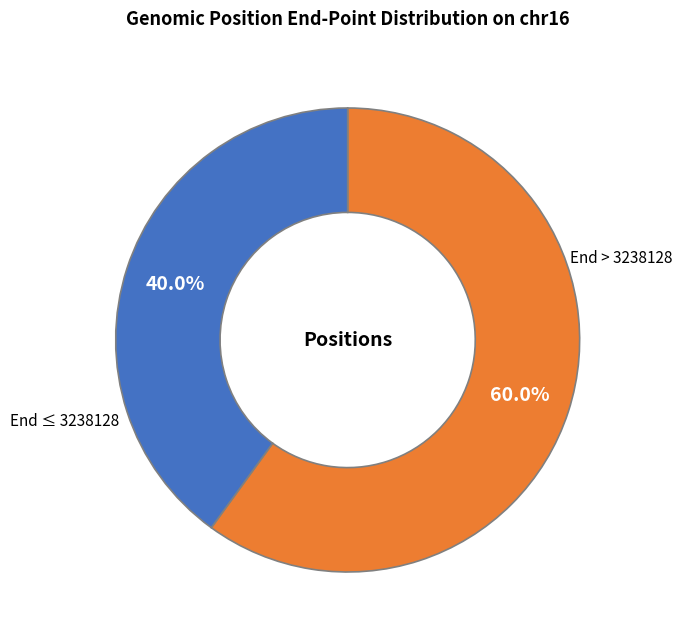

Is there any slice that represents more than half of the pie?

Yes